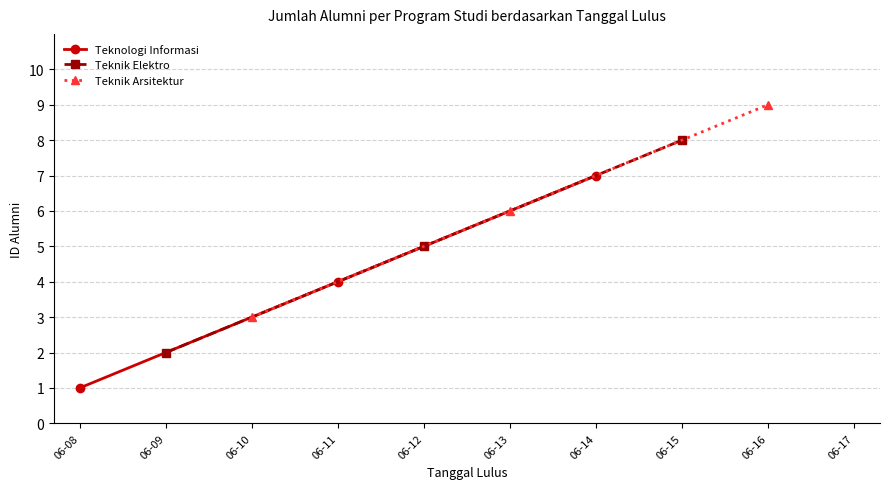

Which series has the widest spread of values?

Teknologi Informasi